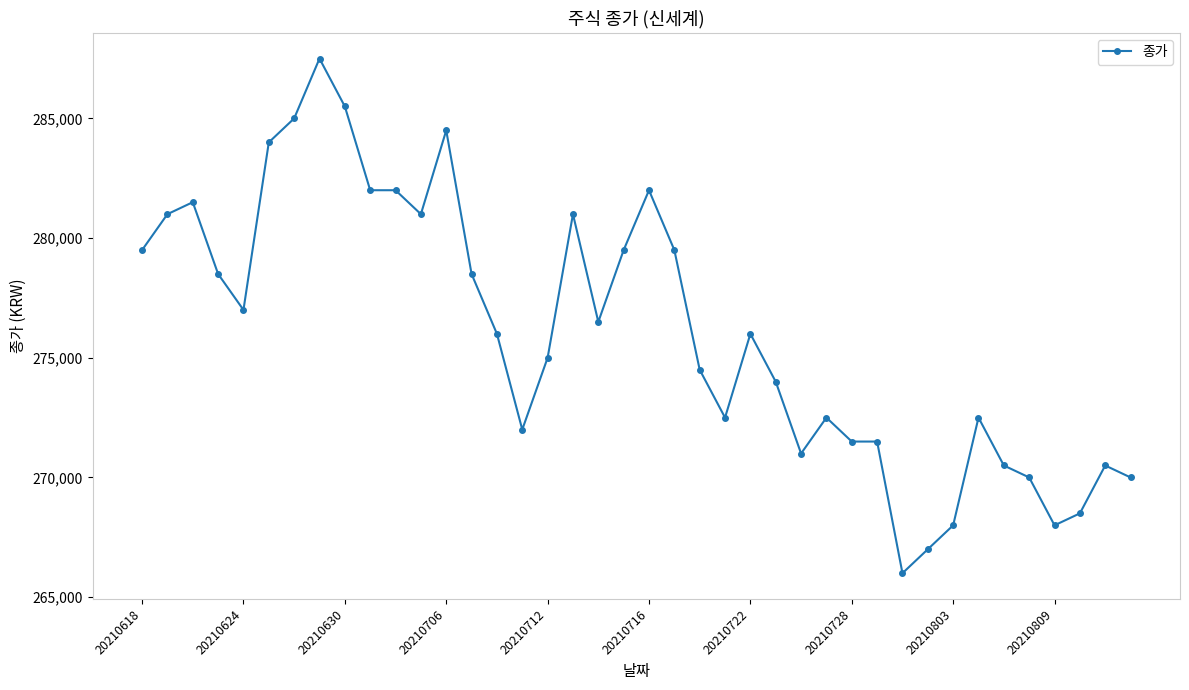

What is the difference between the maximum and minimum values?

21500